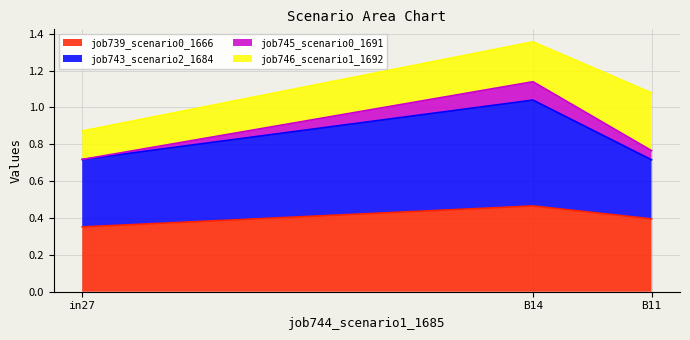

True or false: job739_scenario0_1666 has a value of 0.2 at B14.

False